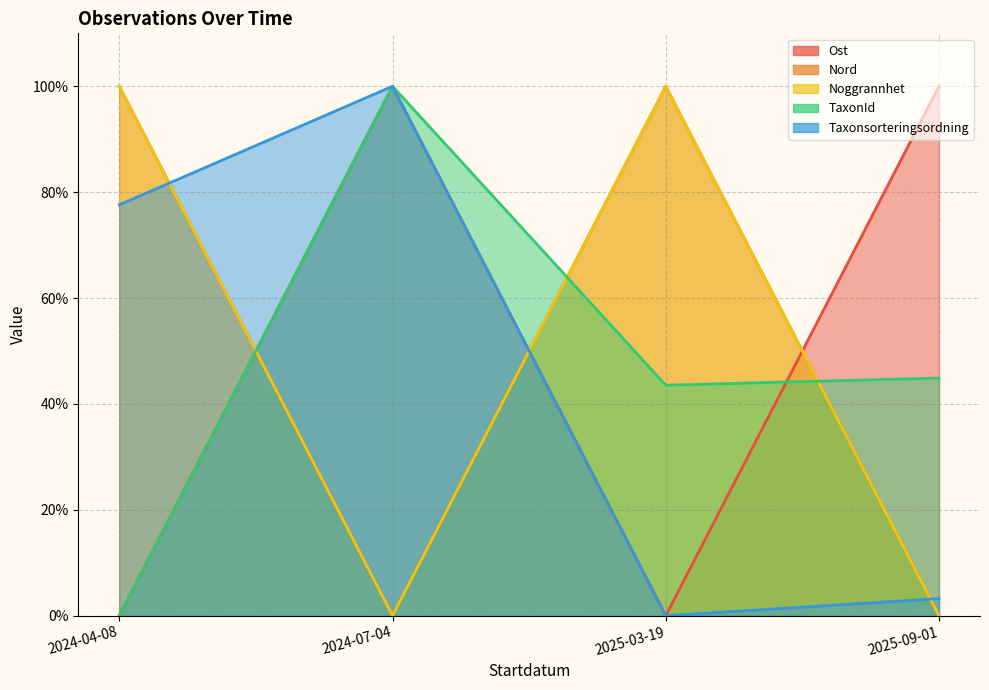

What is the label of the 1st point from the right?

2025-09-01